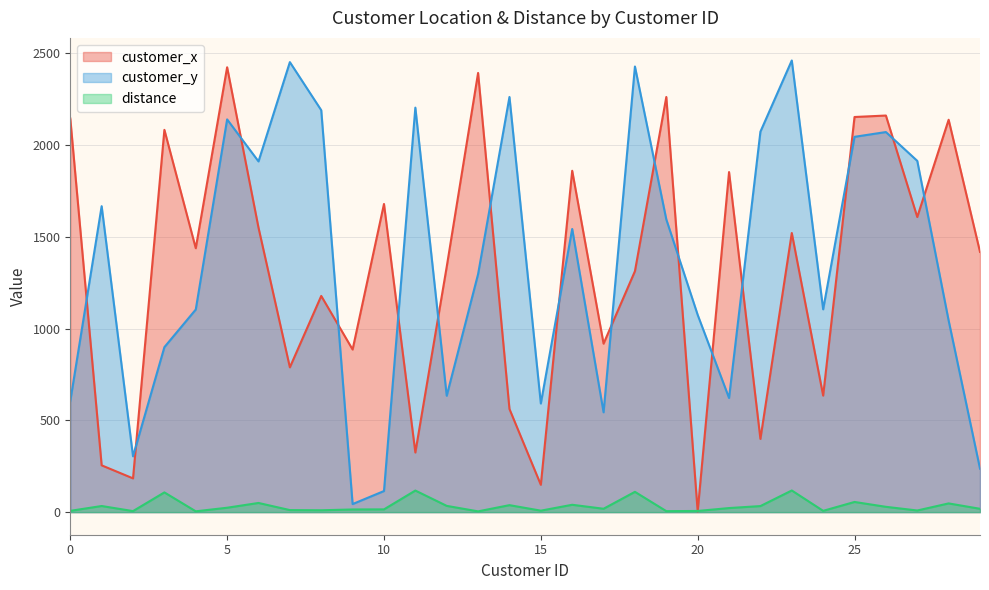

Is the value of customer_y at 26 greater than the value of customer_x at 5?

No